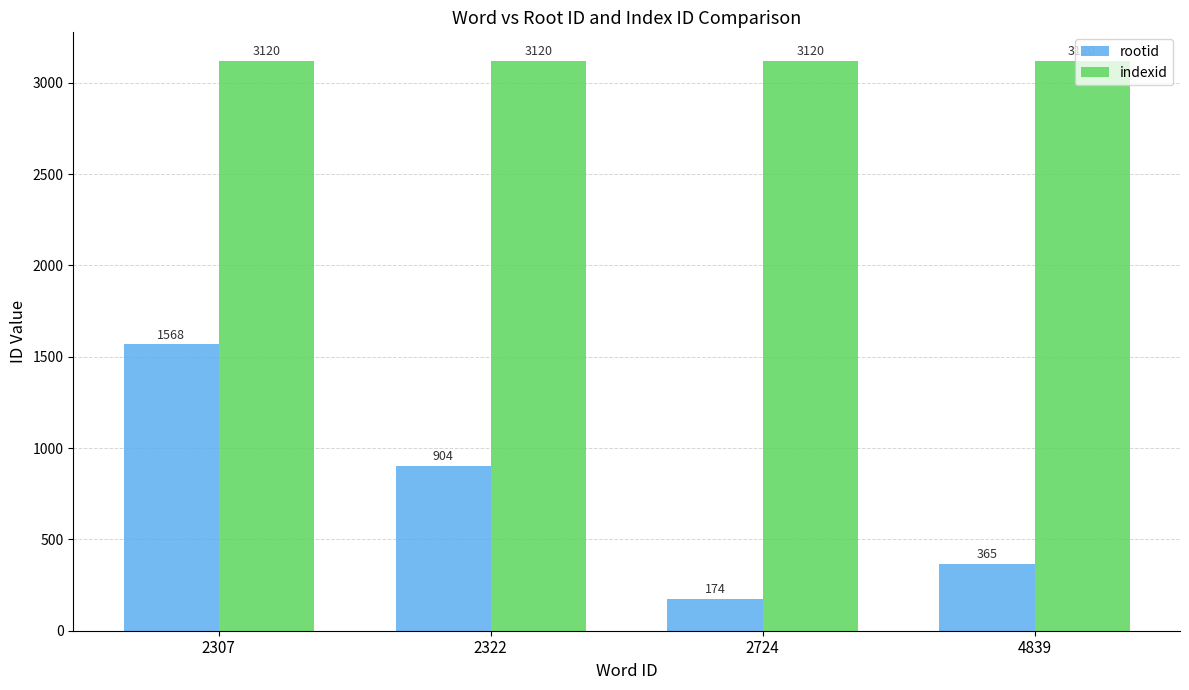

What is the value of the indexid bar at the 2nd from the left?

3120